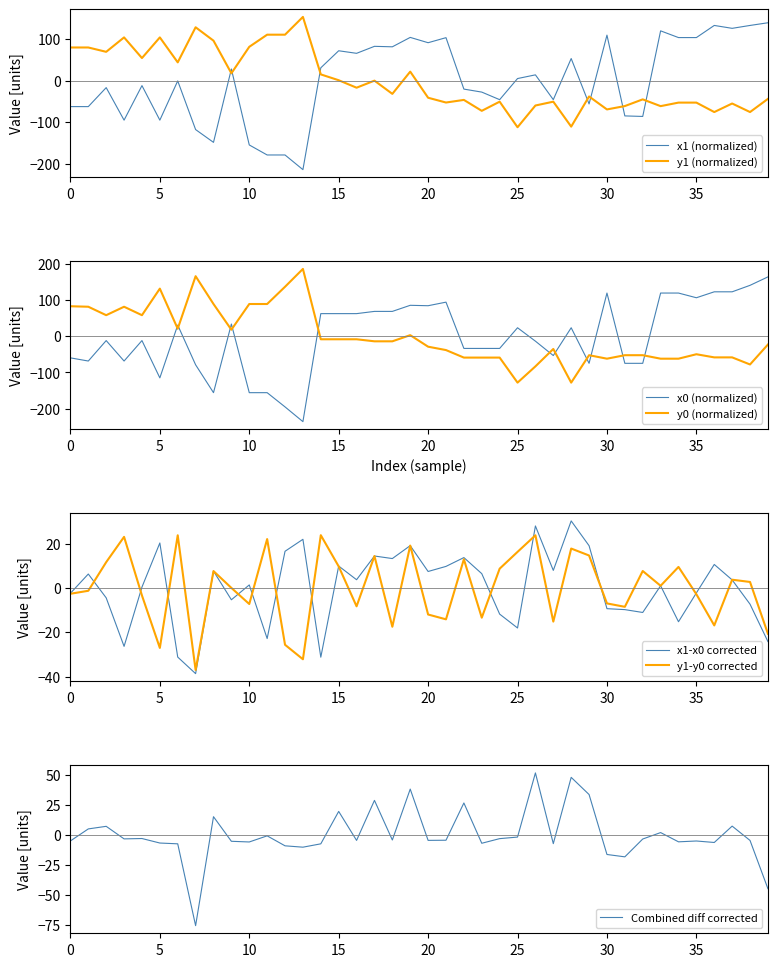

What is the sum of the x1 values at 31 and 27?

-130.6